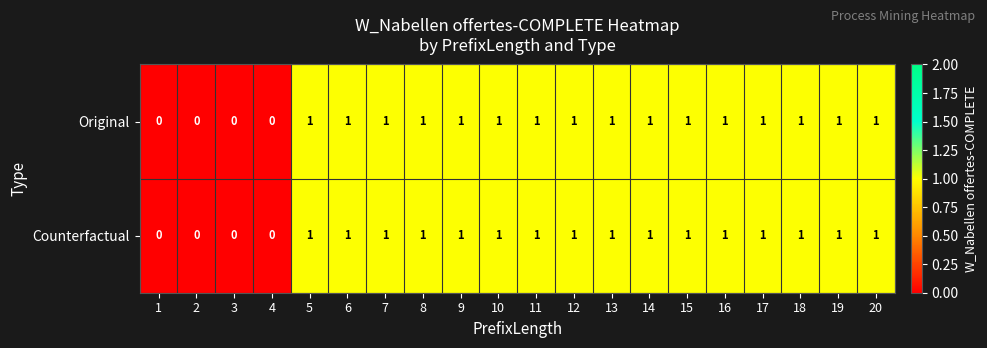

The Original series shows 1 at 13. True or false?

True